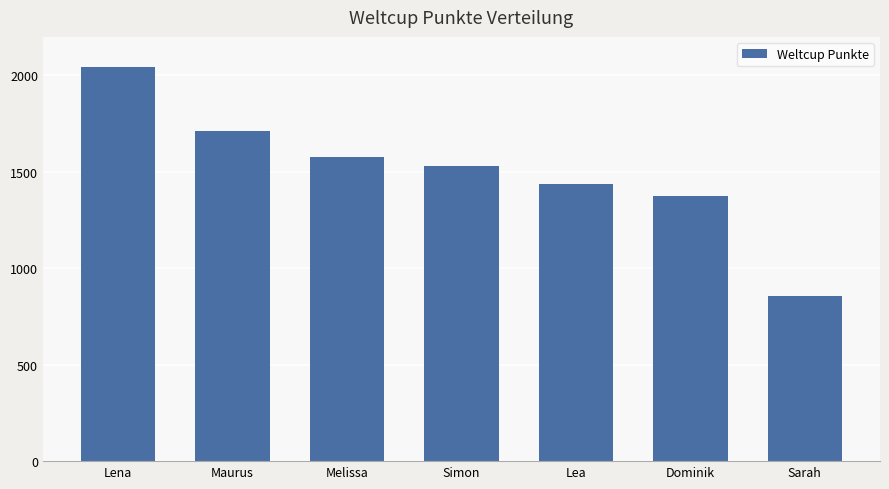

What is the maximum value shown in the chart?

2046